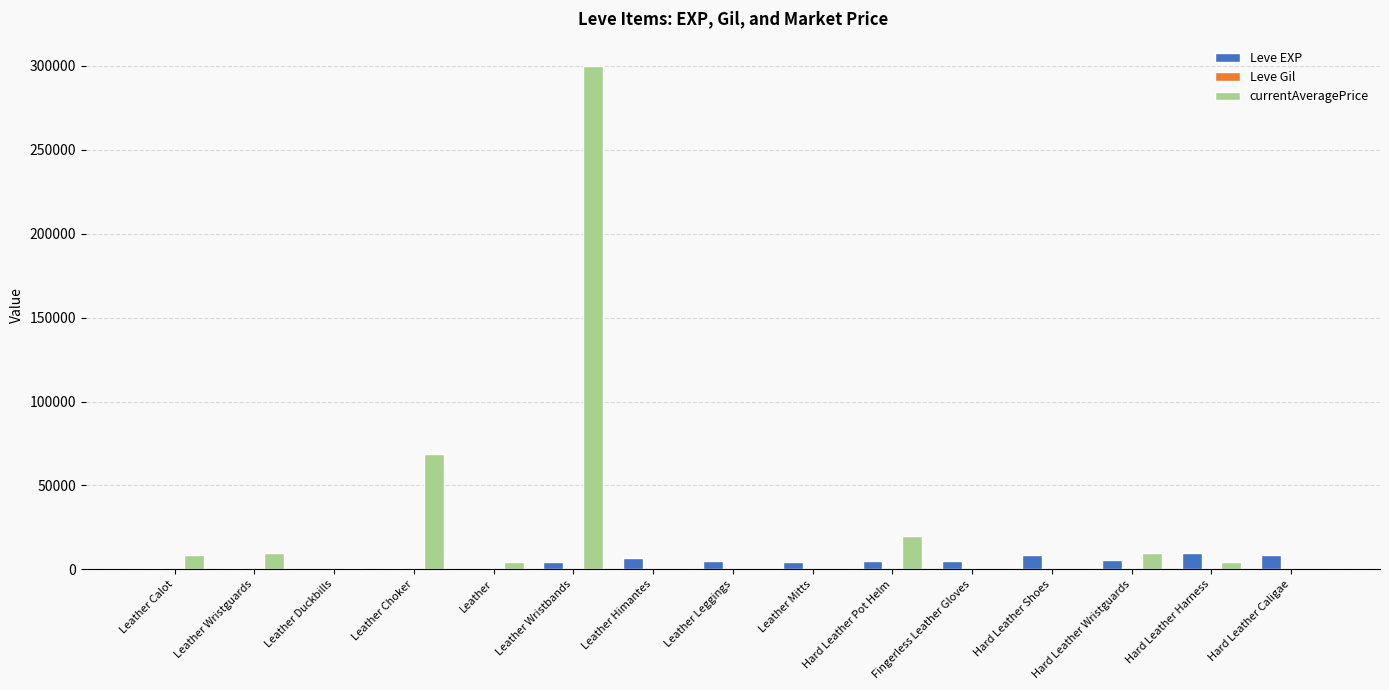

At which category is the sum across all series the highest?

Leather Wristbands